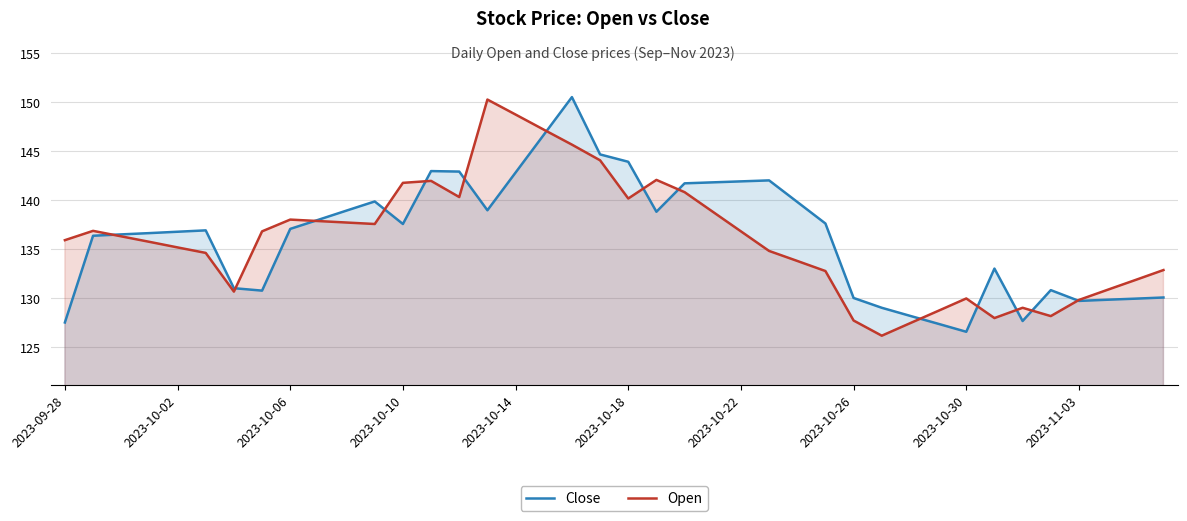

Rank the series by their maximum value, from highest to lowest.

Close, Open